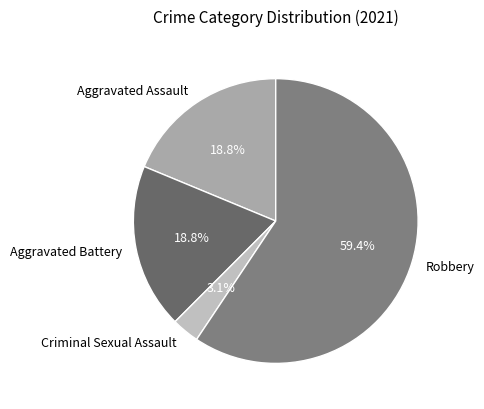

Is Criminal Sexual Assault the majority of the pie?

No